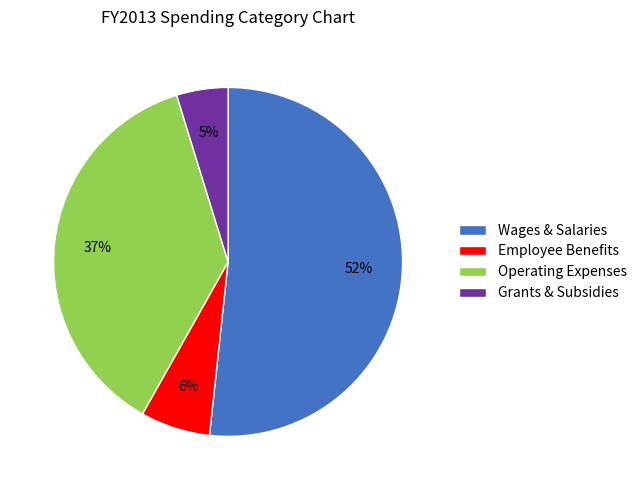

Count the number of slices in the pie.

4